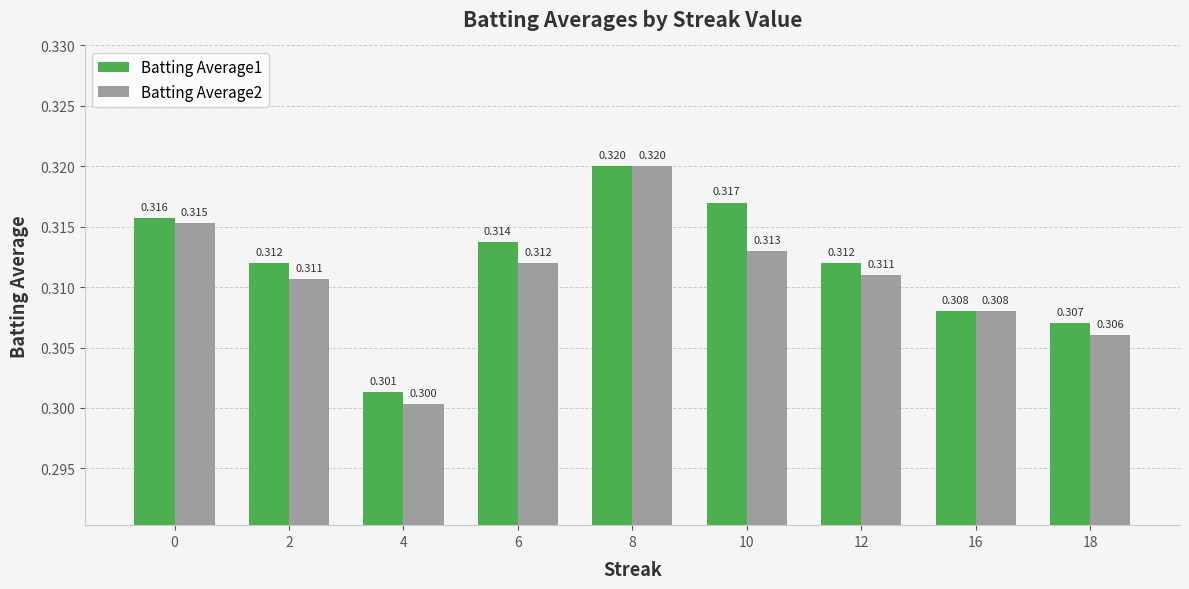

Reading left to right, what are all the values shown in this chart?

Batting Average1: 0.3	0.3	0.3	0.3	0.3	0.3	0.3	0.3	0.3
Batting Average2: 0.3	0.3	0.3	0.3	0.3	0.3	0.3	0.3	0.3